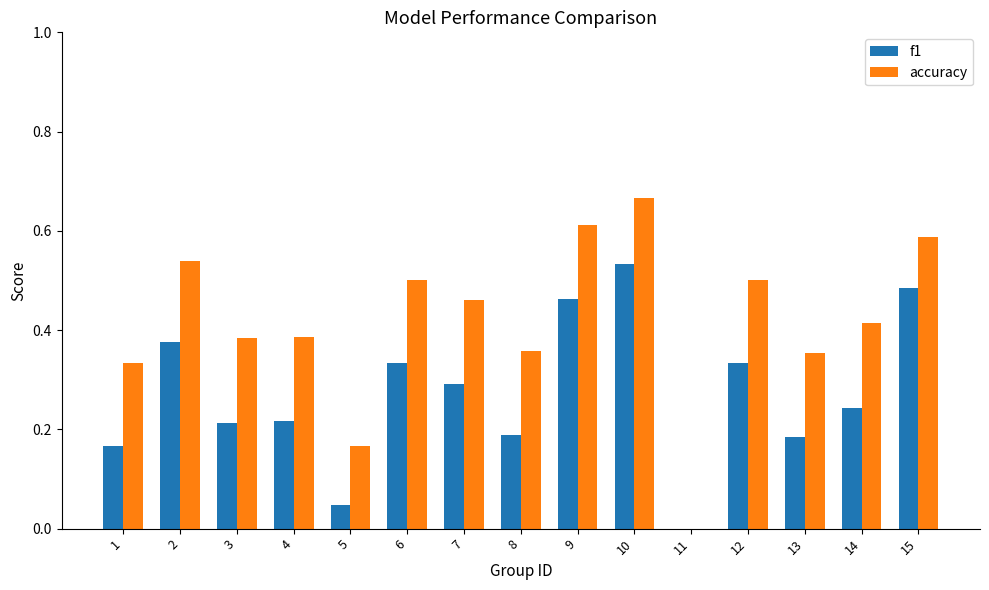

The f1 series shows 0.5 at 15. True or false?

True